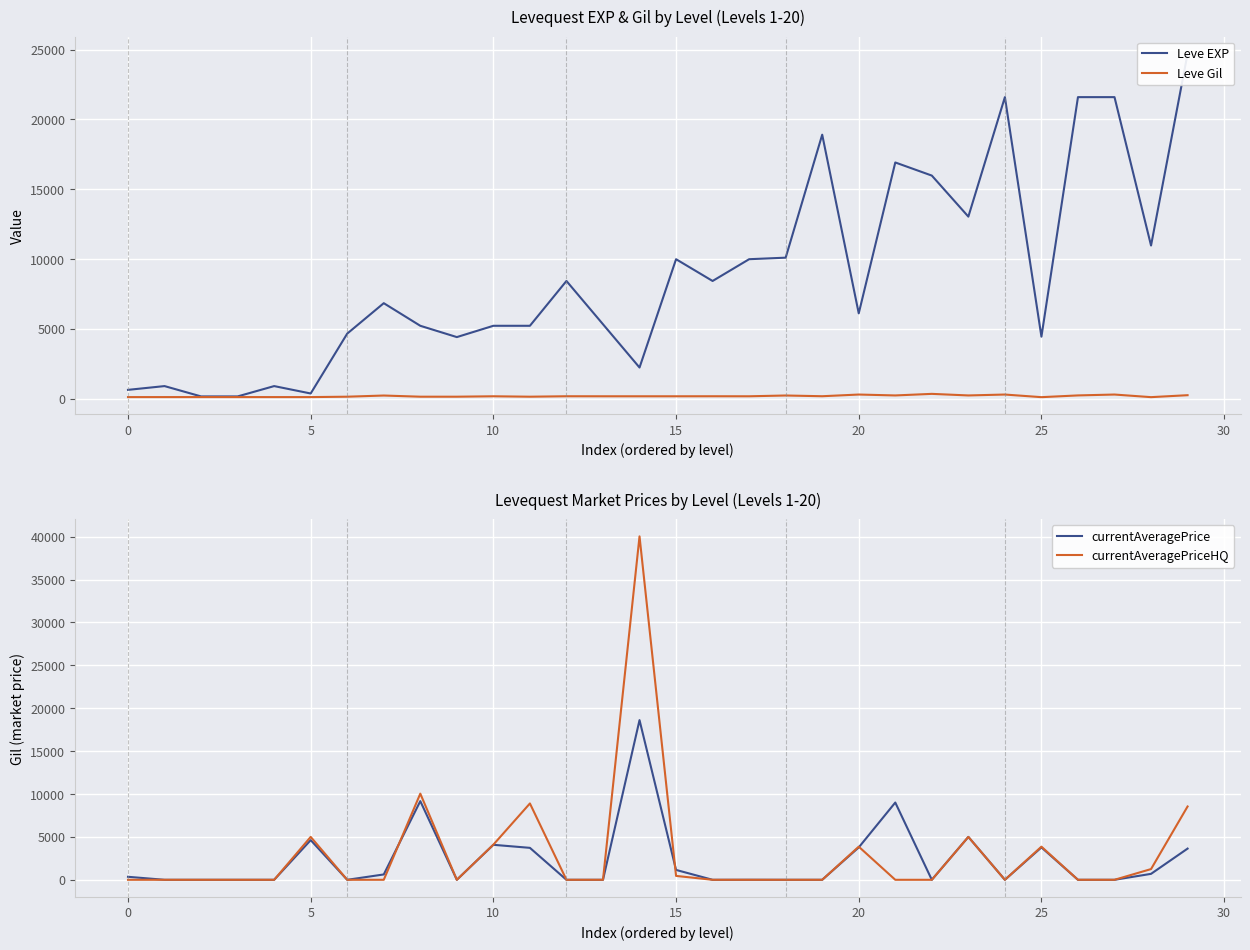

What is the lowest value of the Leve Gil series?

107